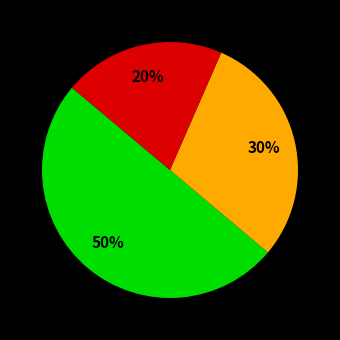

To the nearest percent, what is the difference between the largest and smallest slice percentages?

30%